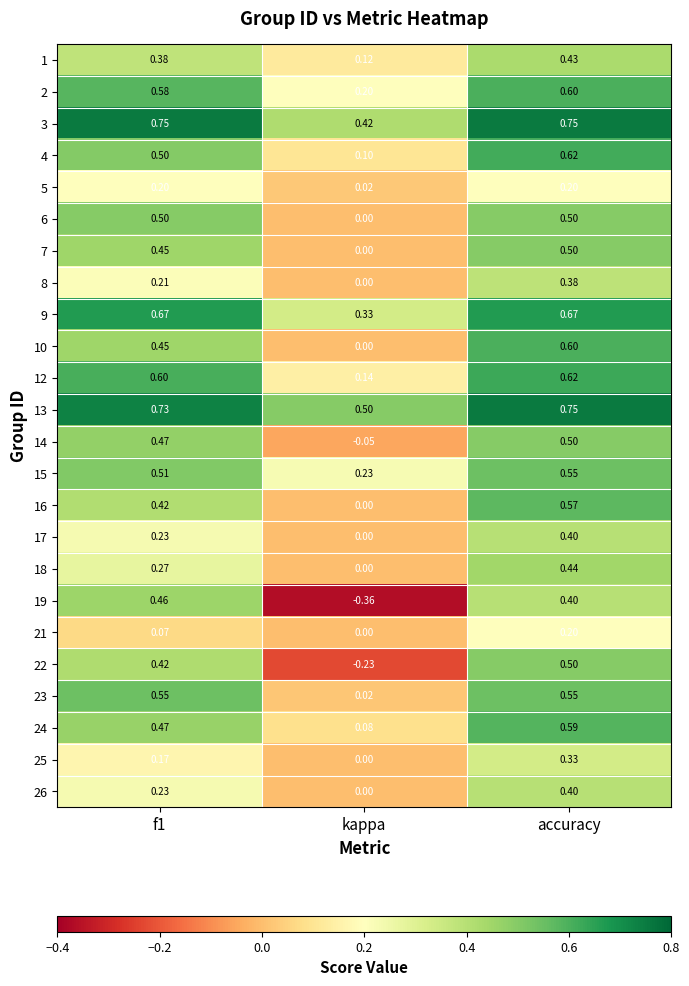

Where is 12 nearest to the value 0?

kappa